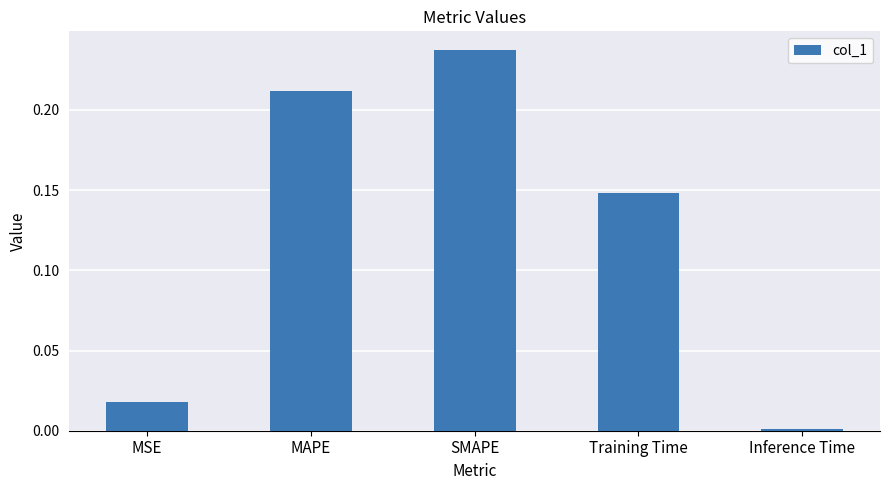

Is it true that the value at MSE is 0.0?

True